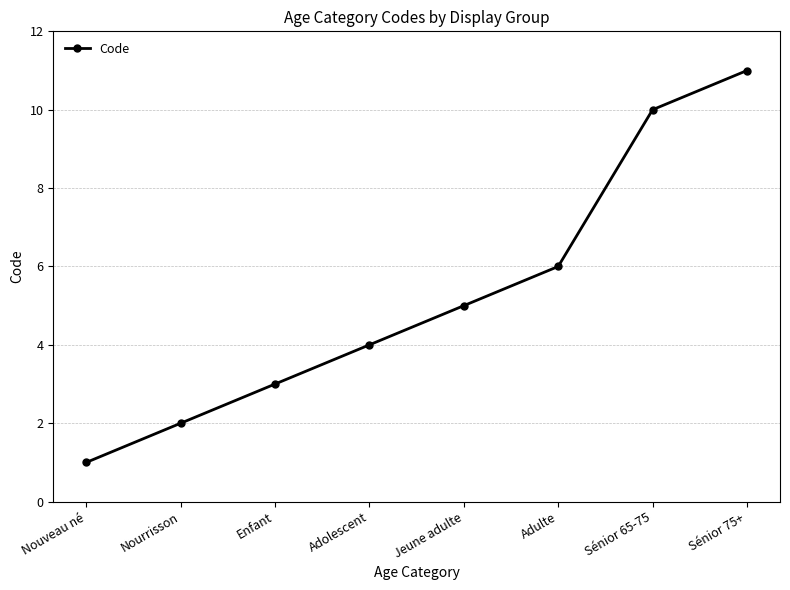

What is the label of the 5th point from the left?

Jeune adulte